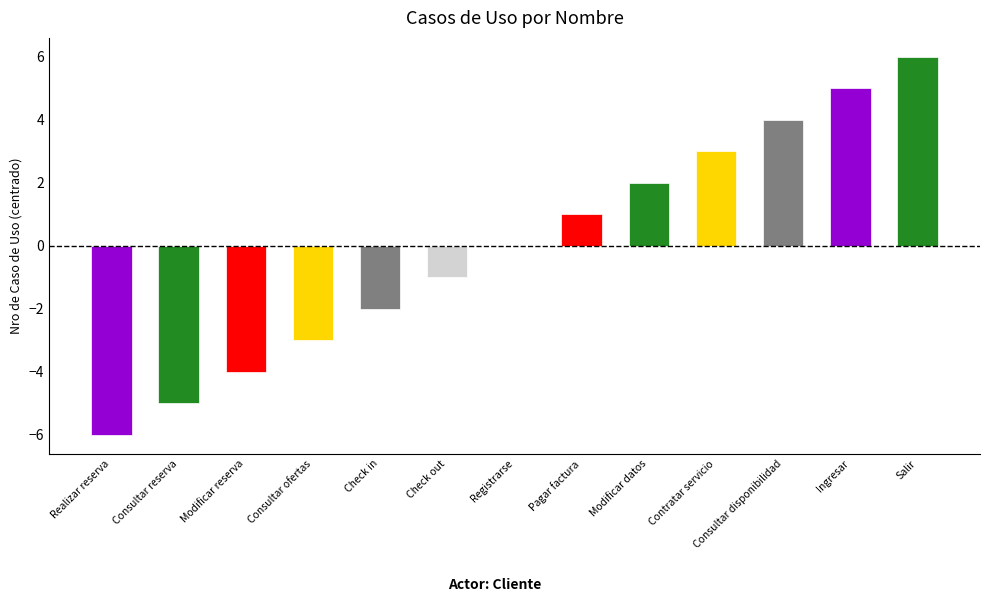

Reading left to right, extract all data points from this chart.

-6	-5	-4	-3	-2	-1	0	1	2	3	4	5	6